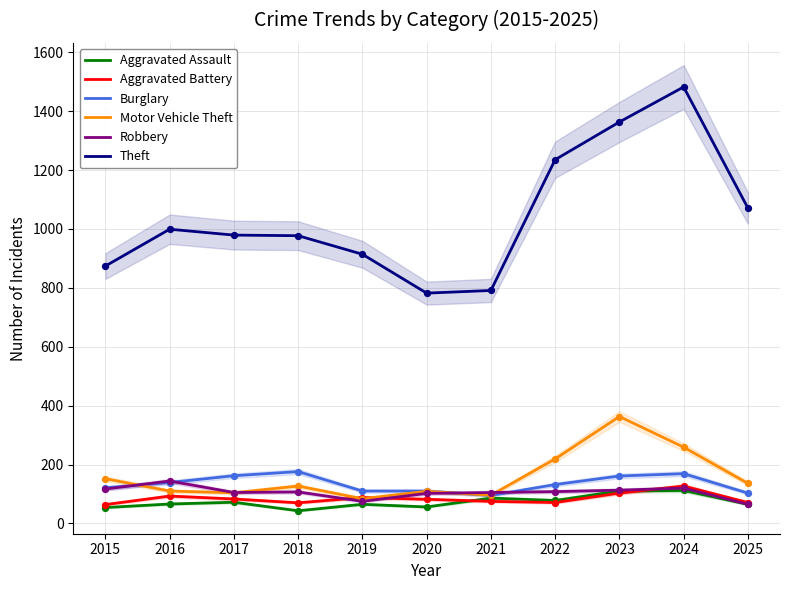

At which category is the sum across all series the highest?

2024